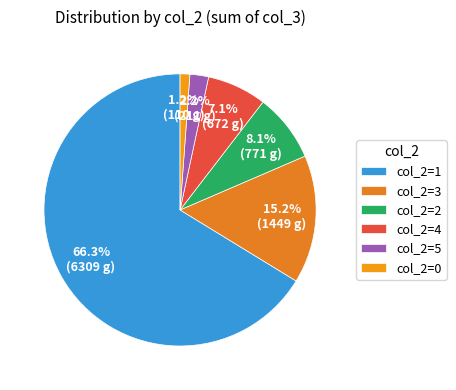

Count the number of slices in the pie.

6